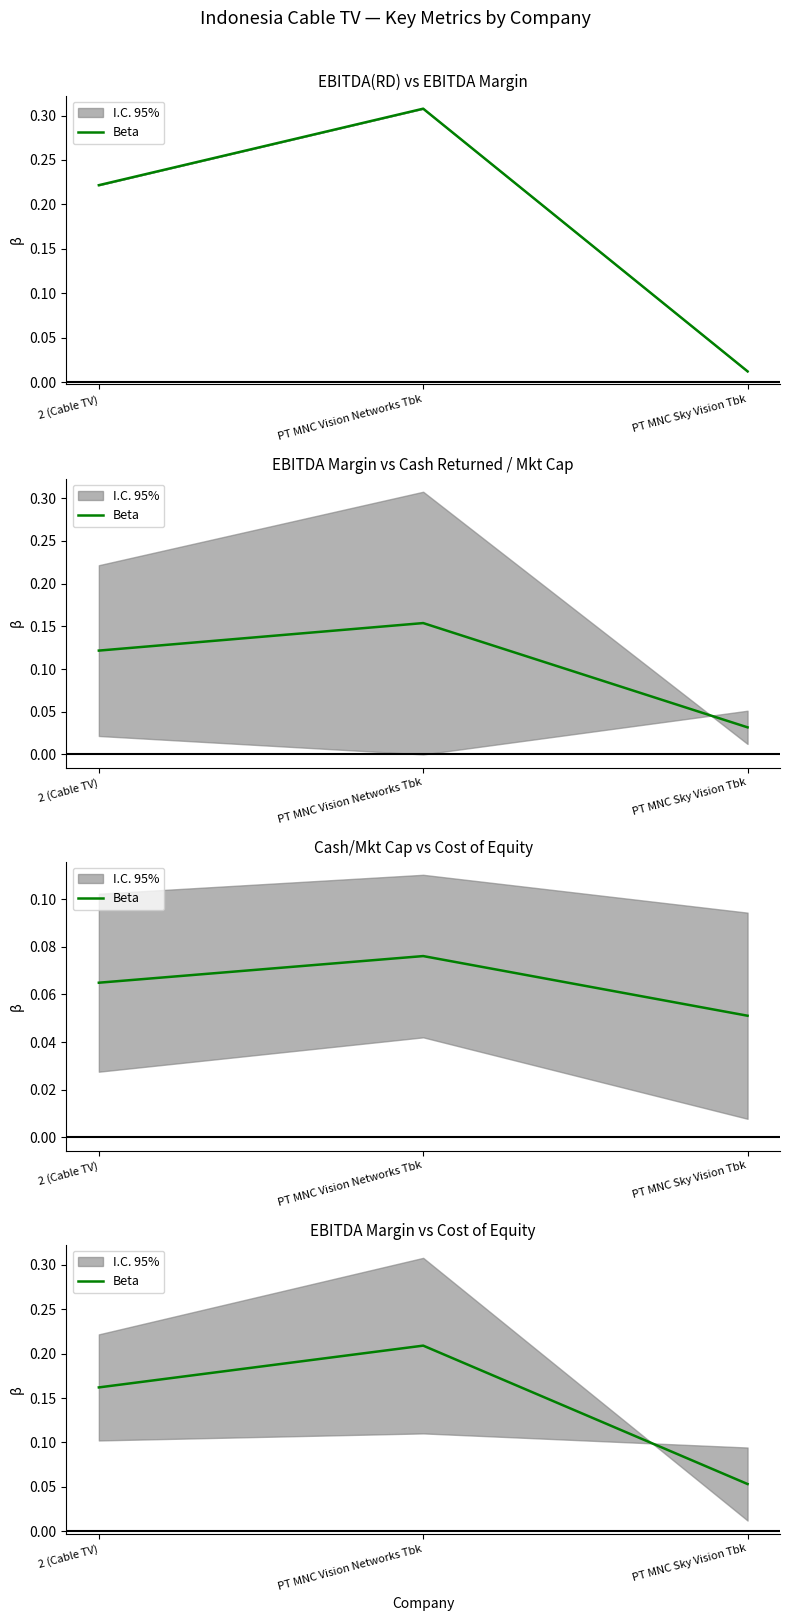

Is it true that the value at 2 (Cable TV) is 0.2?

False